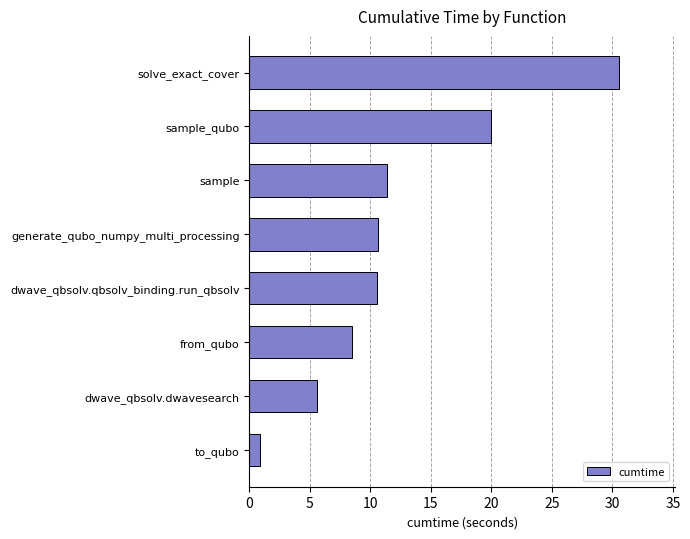

Count the number of values greater than 10.

5